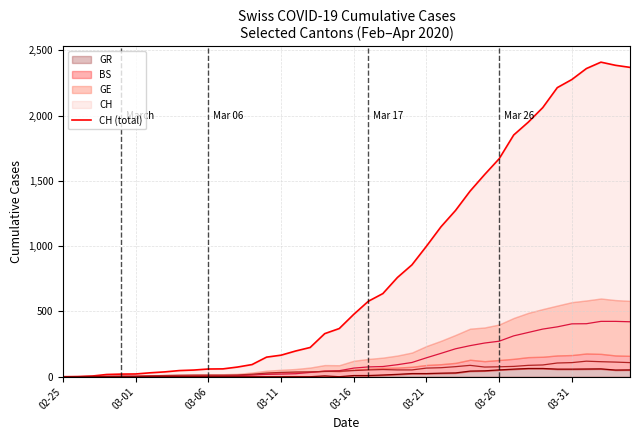

How many values in CH (total) are above zero?

39